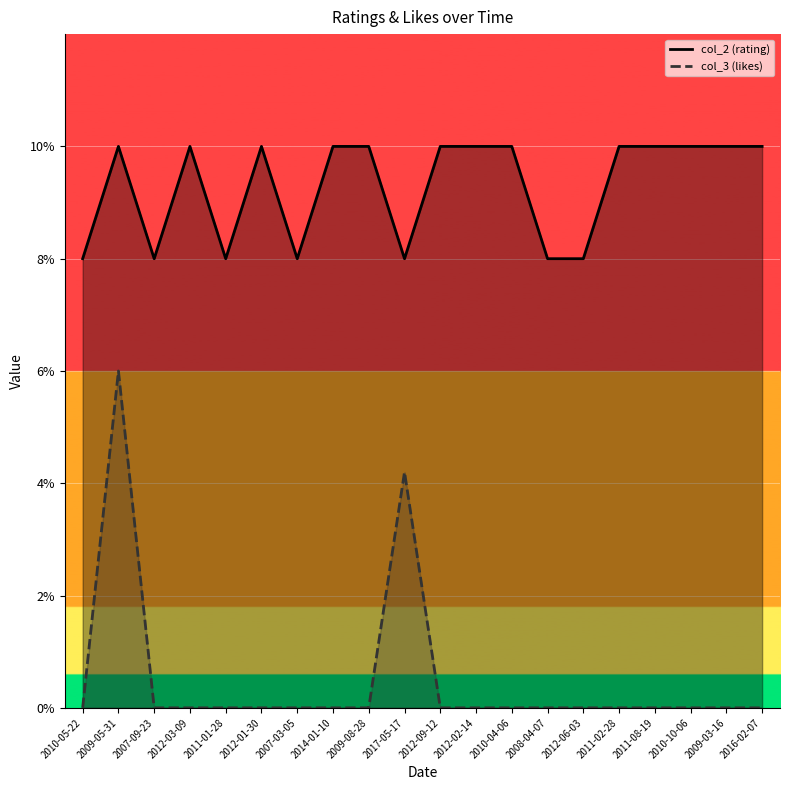

True or false: col_3 and col_2 intersect in this chart.

False